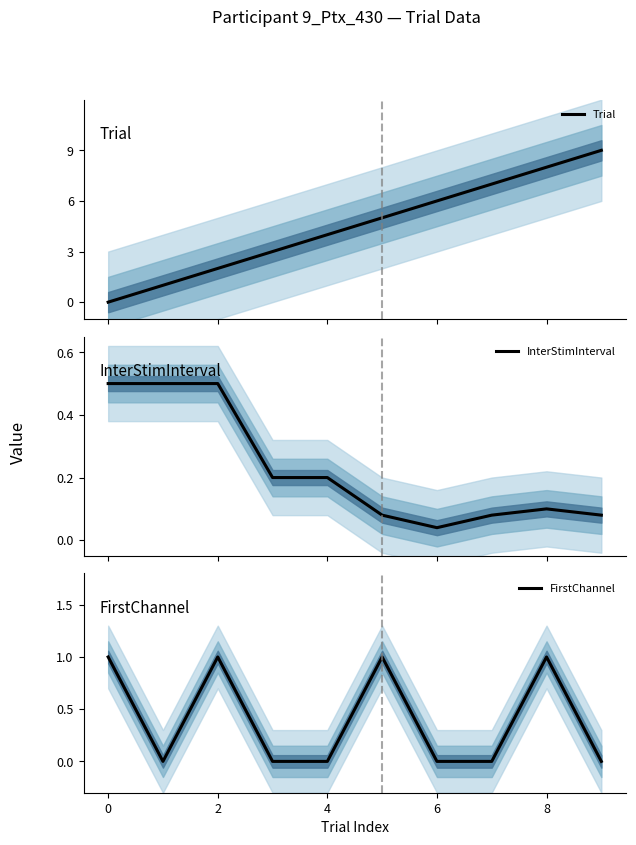

Is it true that FirstChannel equals 0 at 4?

True